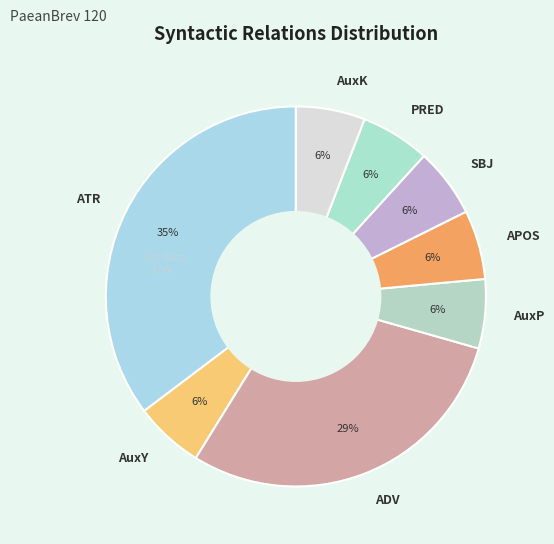

How many slices are in this pie chart?

8